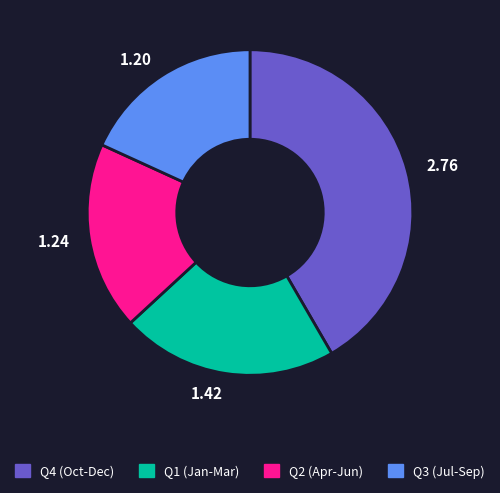

Rank the categories by value from highest to lowest.

2.76, 1.42, 1.24, 1.20